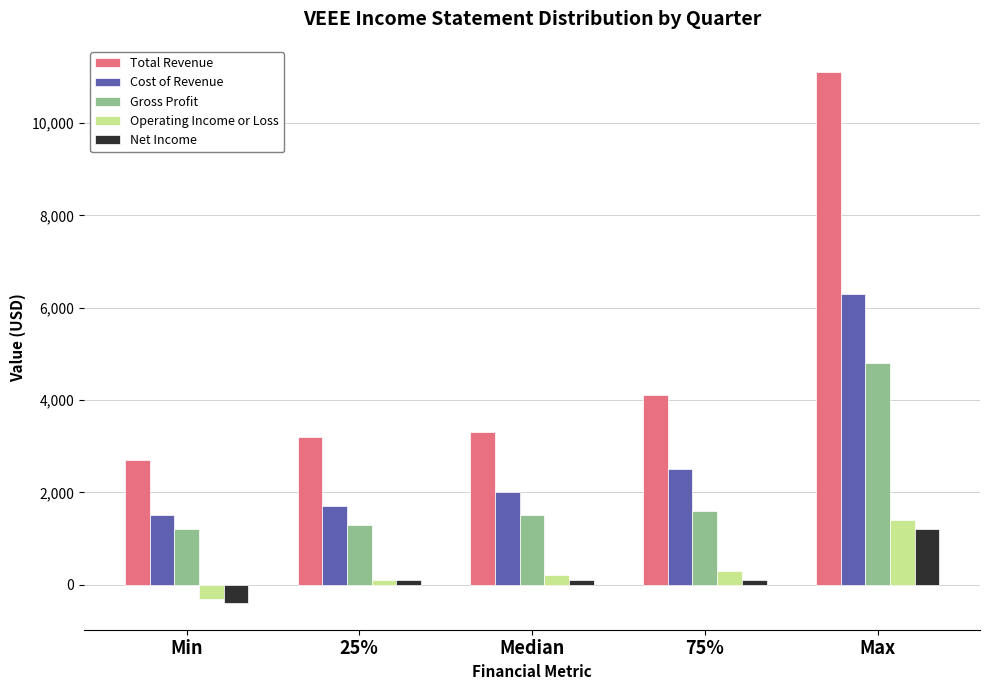

Reading left to right, extract all data points from this chart.

Total Revenue: Min=2700	25%=3200	Median=3300	75%=4100	Max=11100
Cost of Revenue: Min=1500	25%=1700	Median=2000	75%=2500	Max=6300
Gross Profit: Min=1200	25%=1300	Median=1500	75%=1600	Max=4800
Operating Income or Loss: Min=-300	25%=100	Median=200	75%=300	Max=1400
Net Income: Min=-400	25%=100	Median=100	75%=100	Max=1200